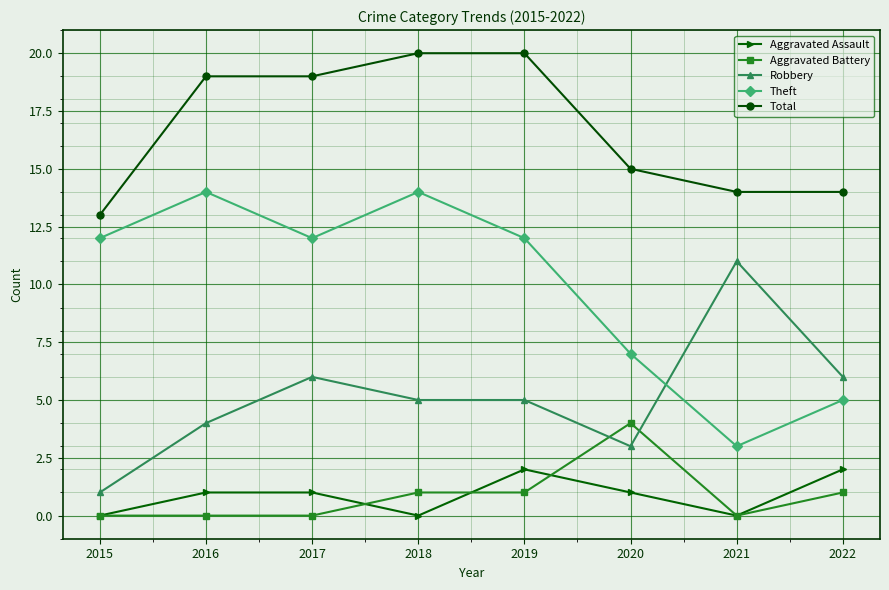

What is the maximum value shown in the chart?

20